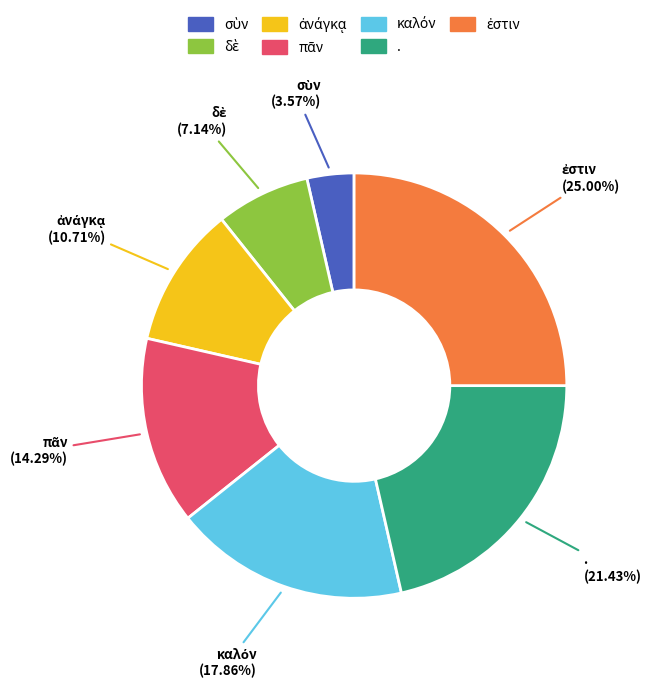

Is there a majority slice in this chart?

No